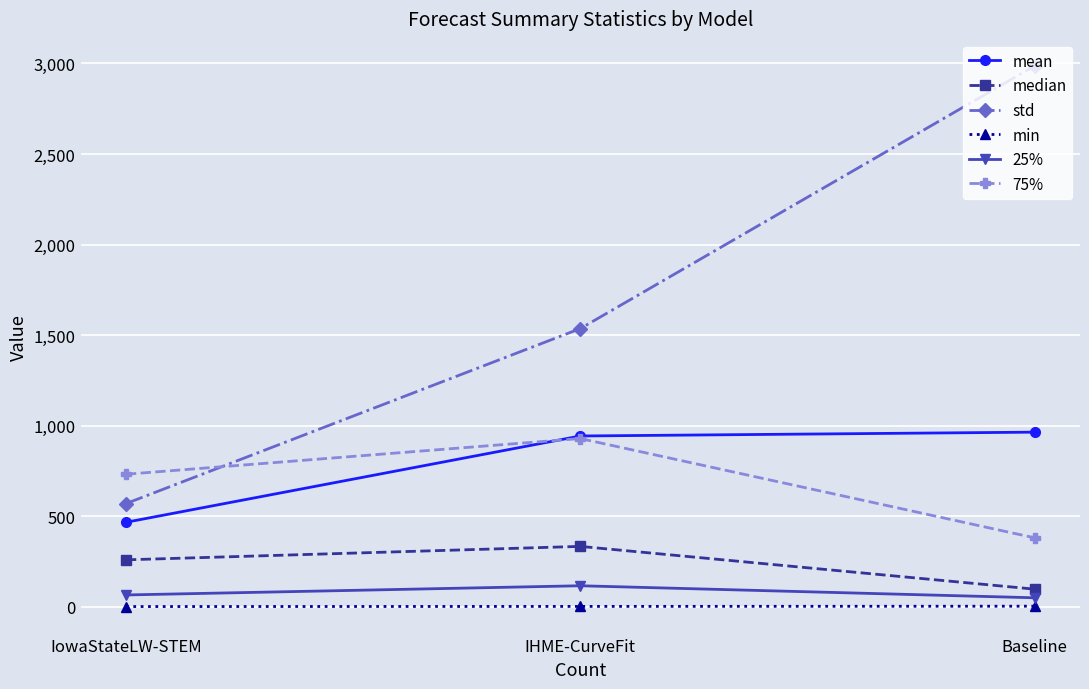

Rank the categories by median value from highest to lowest.

IHME-CurveFit, IowaStateLW-STEM, Baseline